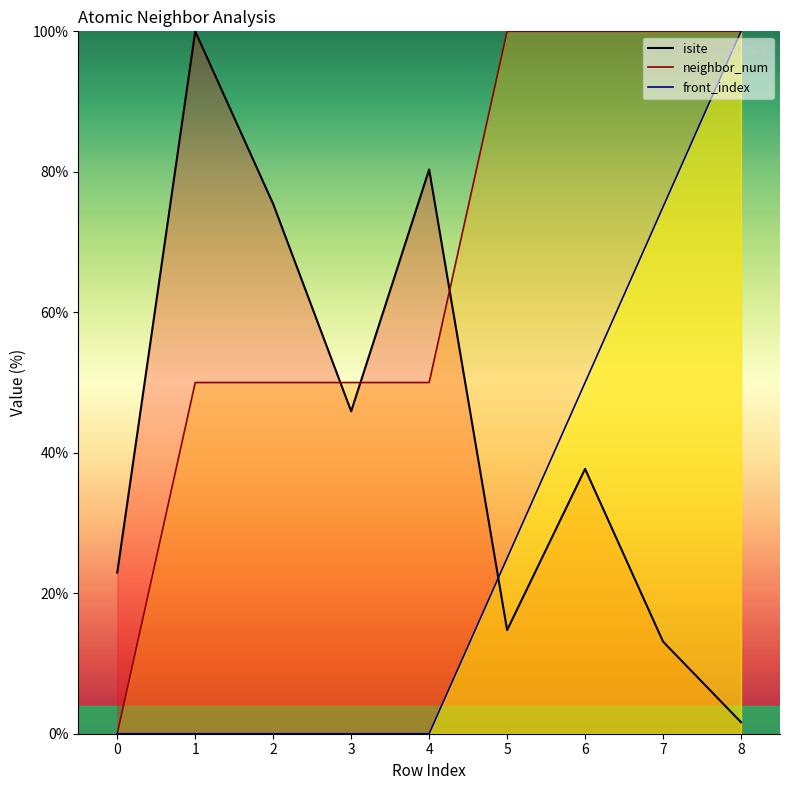

At which label is front_index closest to 50?

6